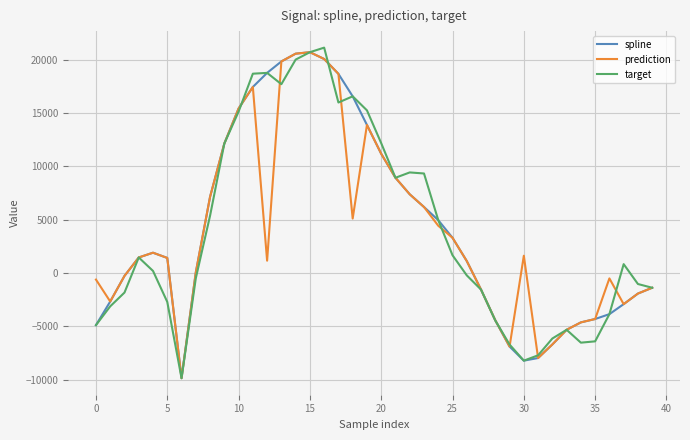

What is the greatest value displayed?

21128.1